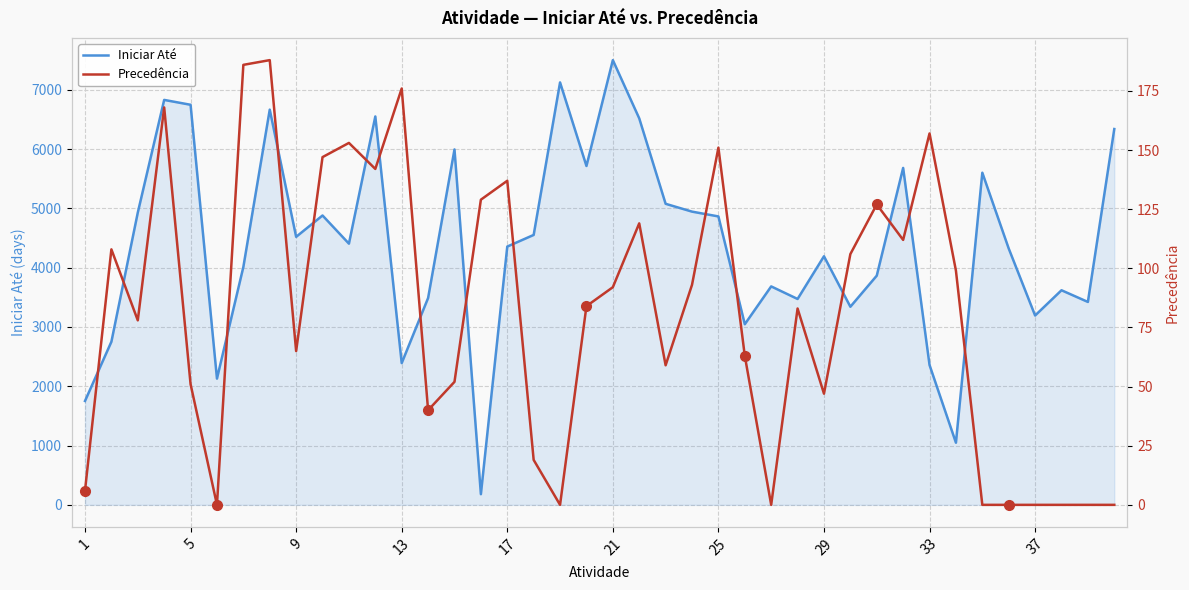

What is the value of the Precedência point at the 31st from the left?

127